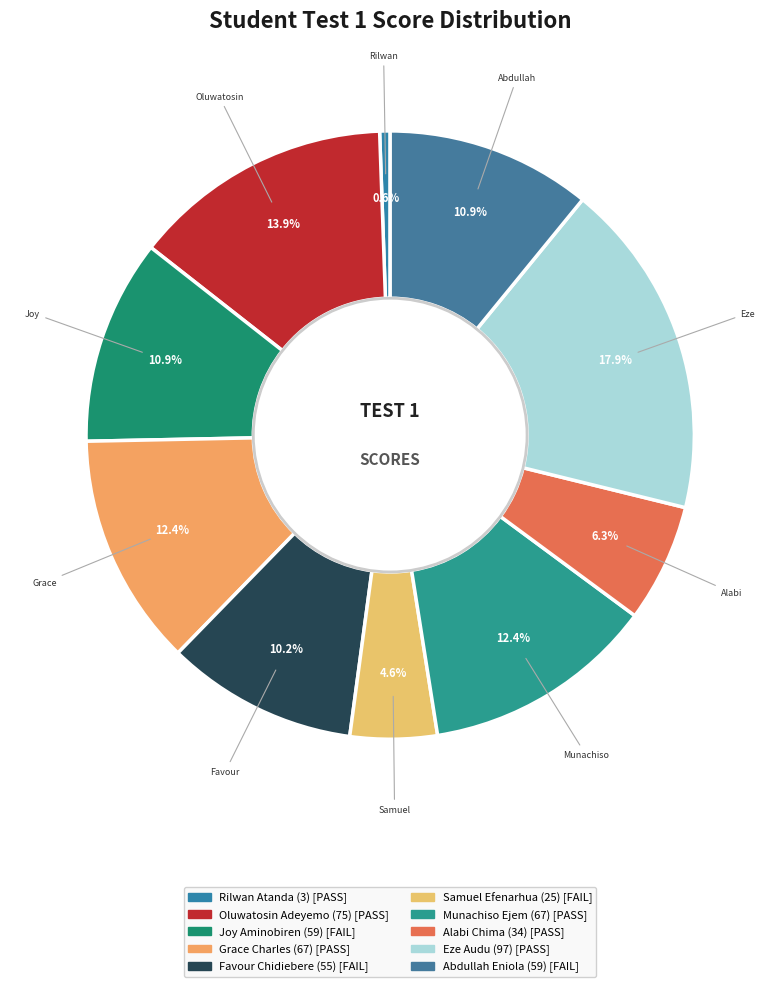

Combined, what portion of the pie is Joy Aminobiren and Abdullah Eniola?

21.8%